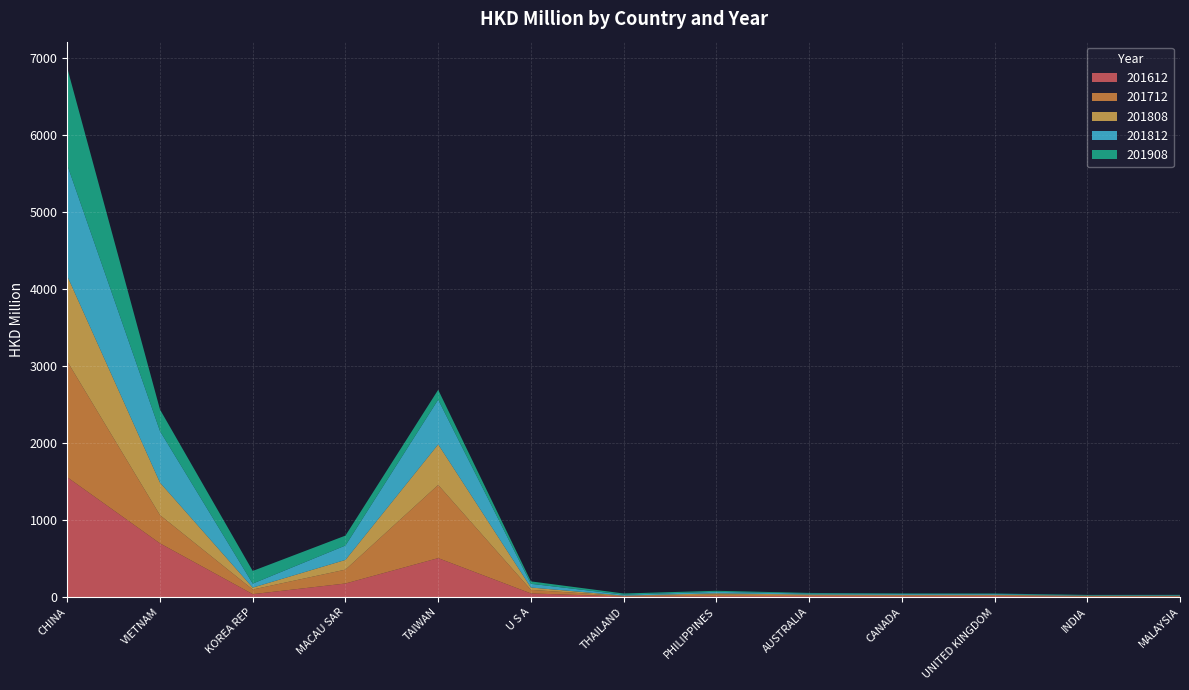

Reading left to right, extract all data points from this chart.

201612: 1554.5	696.2	37.1	175.4	504.6	46.3	6.6	10.7	11.3	9.2	11.4	4.8	5.7
201712: 1503.4	366.1	60.1	180.0	950.3	46.4	6.4	23.0	12.5	12.4	10.8	8.7	6.0
201808: 1107.6	422.3	24.7	126.0	526.0	30.6	4.9	14.0	8.0	6.9	6.8	2.9	3.8
201812: 1442.1	669.1	52.4	186.9	581.3	48.0	12.8	19.7	12.7	10.9	10.0	4.5	6.1
201908: 1257.1	279.5	164.1	128.8	127.4	31.5	14.9	13.3	8.3	7.0	6.3	6.2	6.2